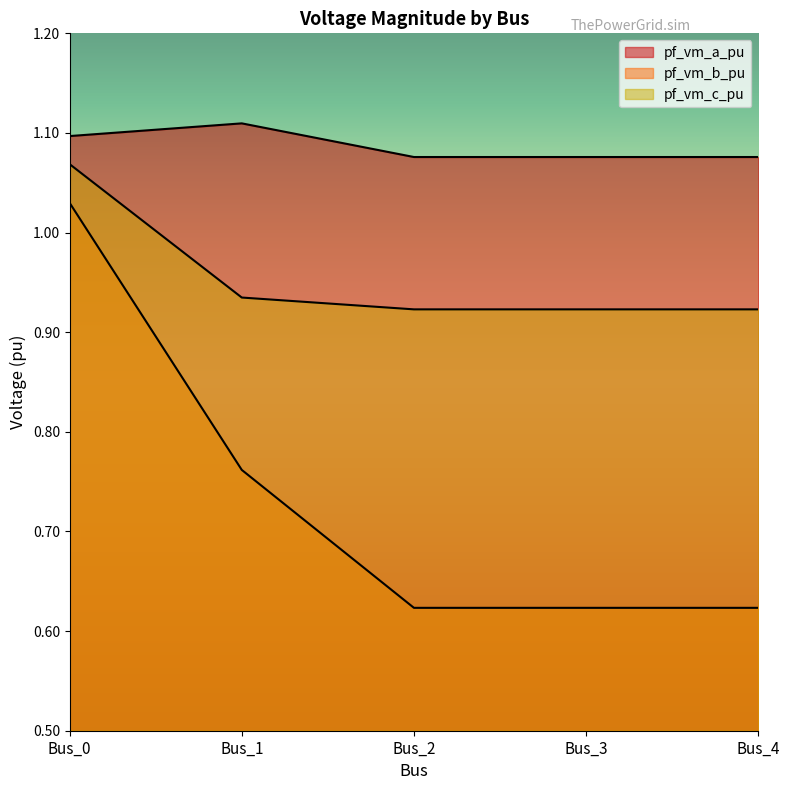

What is the minimum value shown in the chart?

0.6